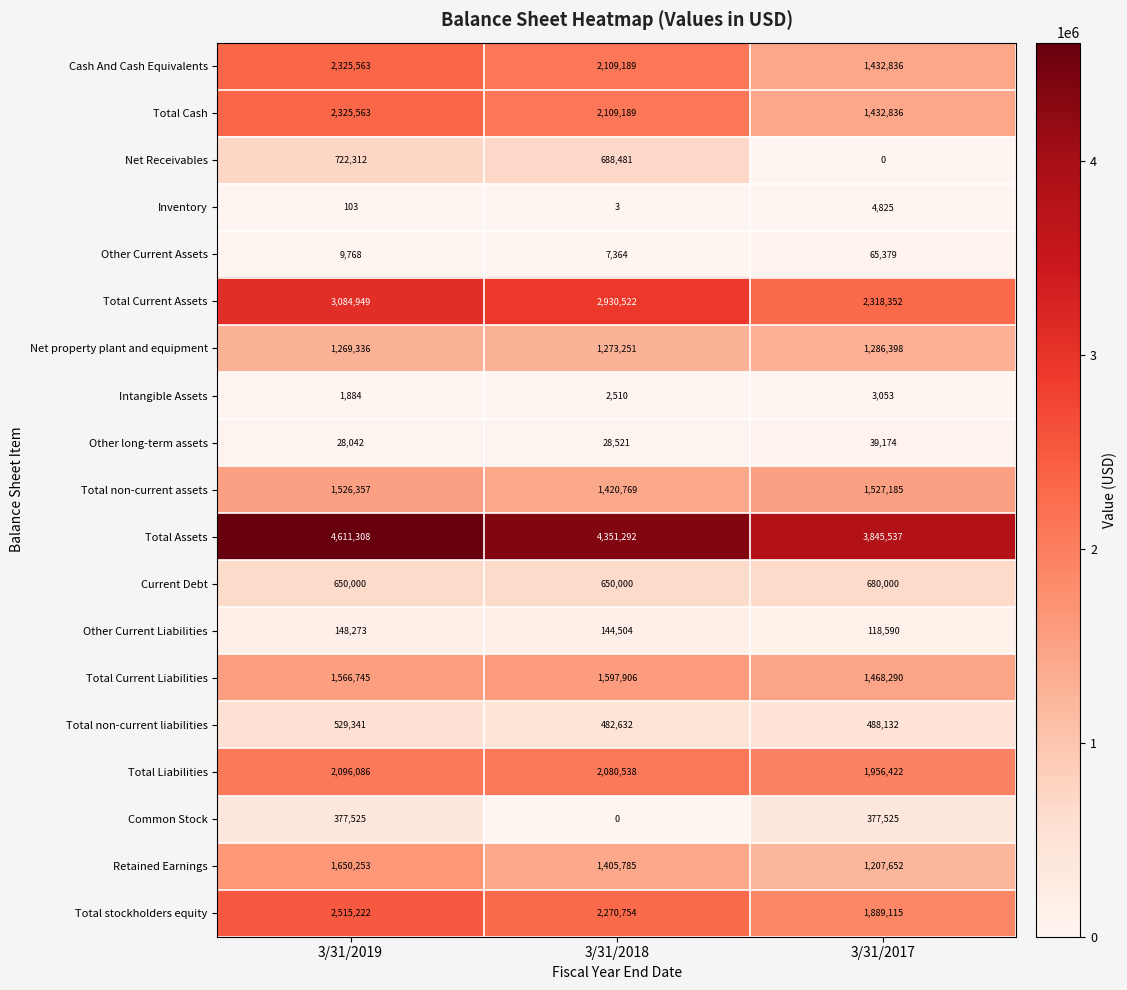

What is the sum of all Net Receivables values?

1410793